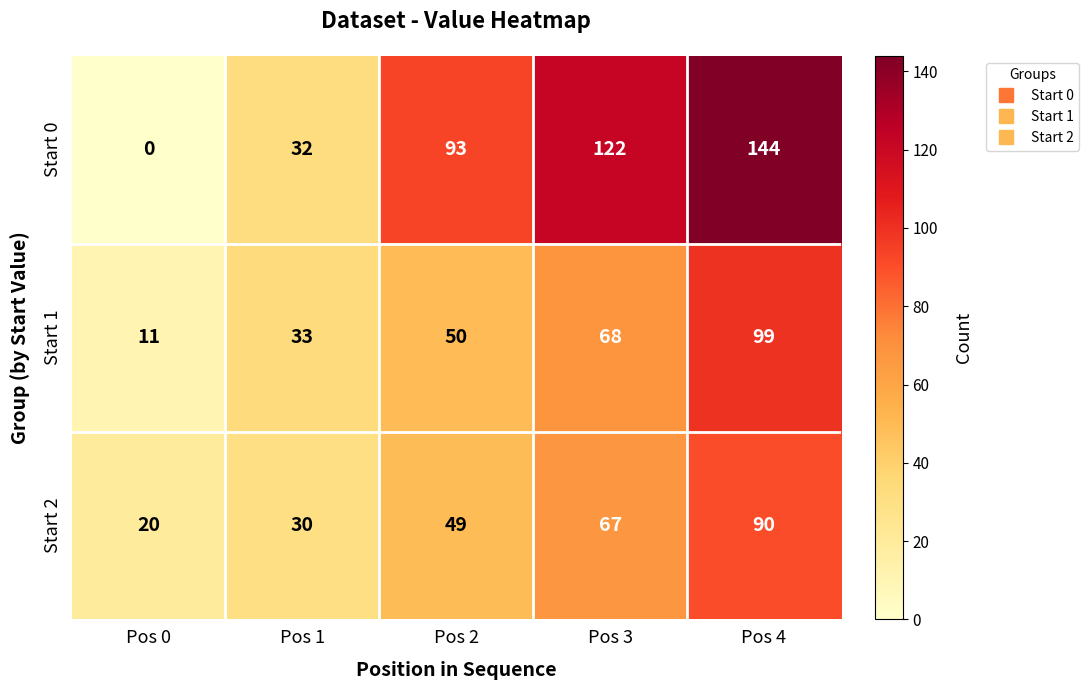

Where is Start 2 nearest to the value 55?

Pos 2